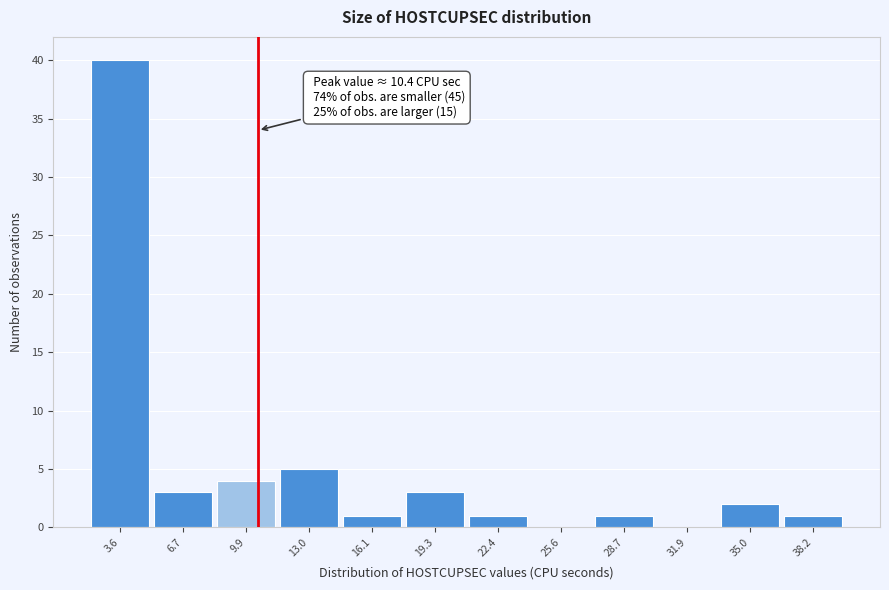

Over which range of the x-axis is the bar tallest?

2.0 to 5.0